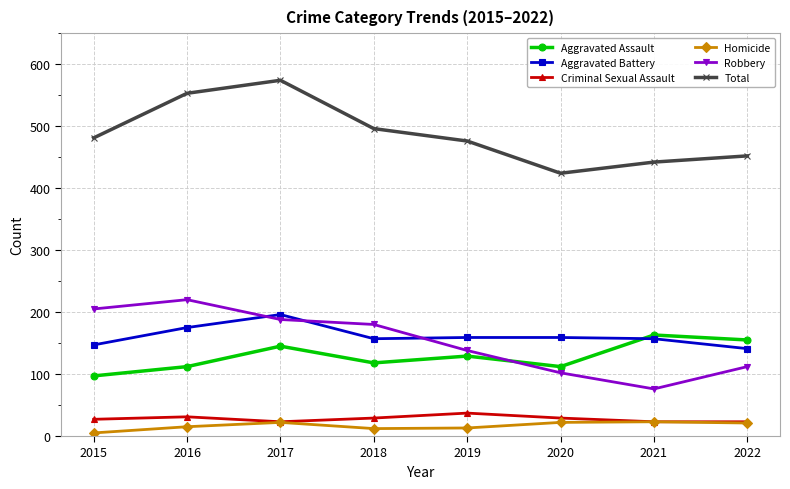

Read the Aggravated Assault value at 2022, to the nearest 10.

160